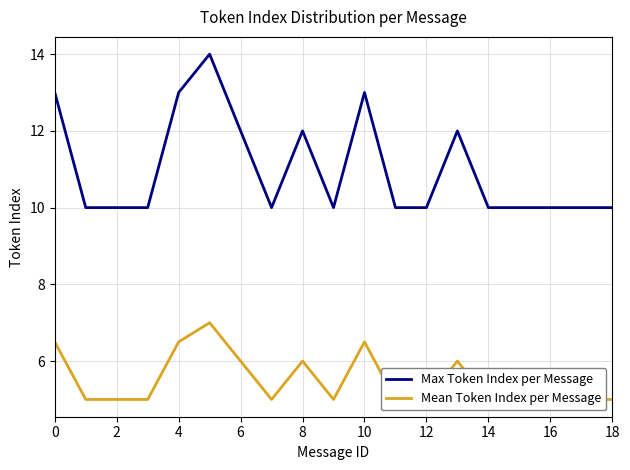

The Max Token Index per Message series shows 6 at 10. True or false?

False